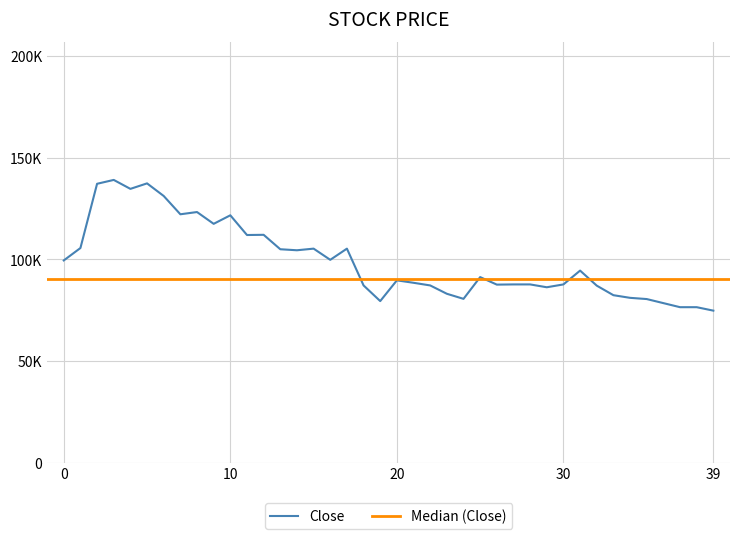

How many values exceed 91300?

19